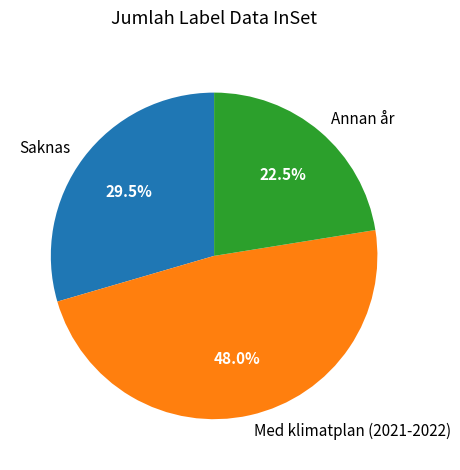

How many slices are in this pie chart?

3